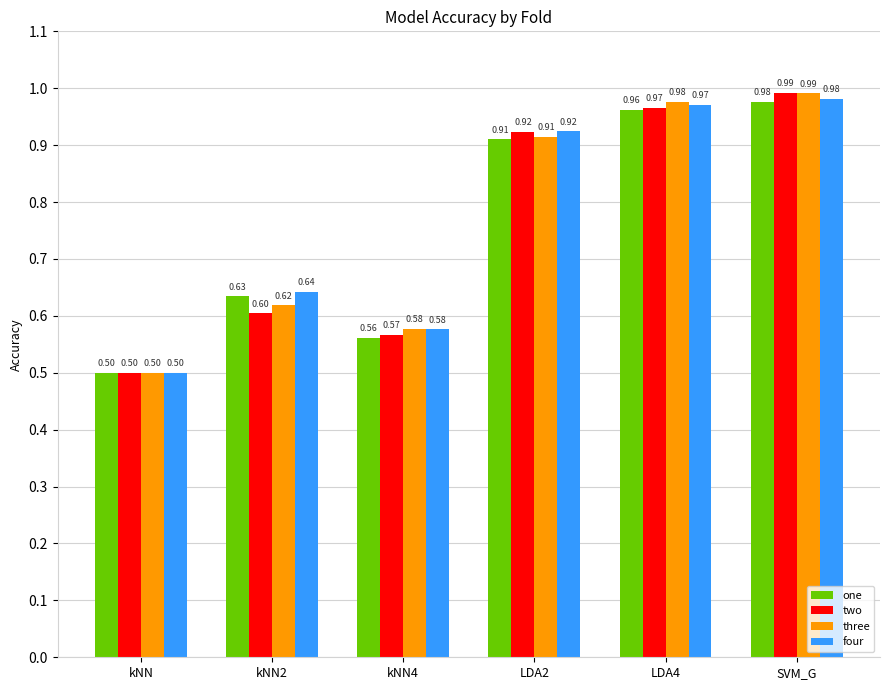

What is the difference between the maximum and second lowest values in the one series?

0.4